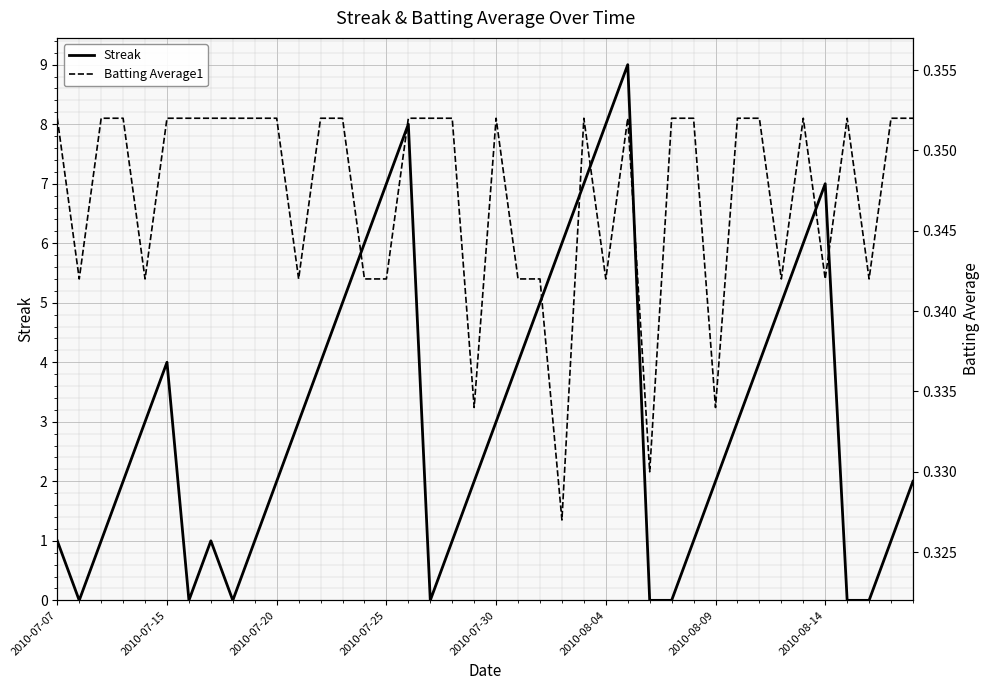

Count the Streak values in the range 1 to 5.

23